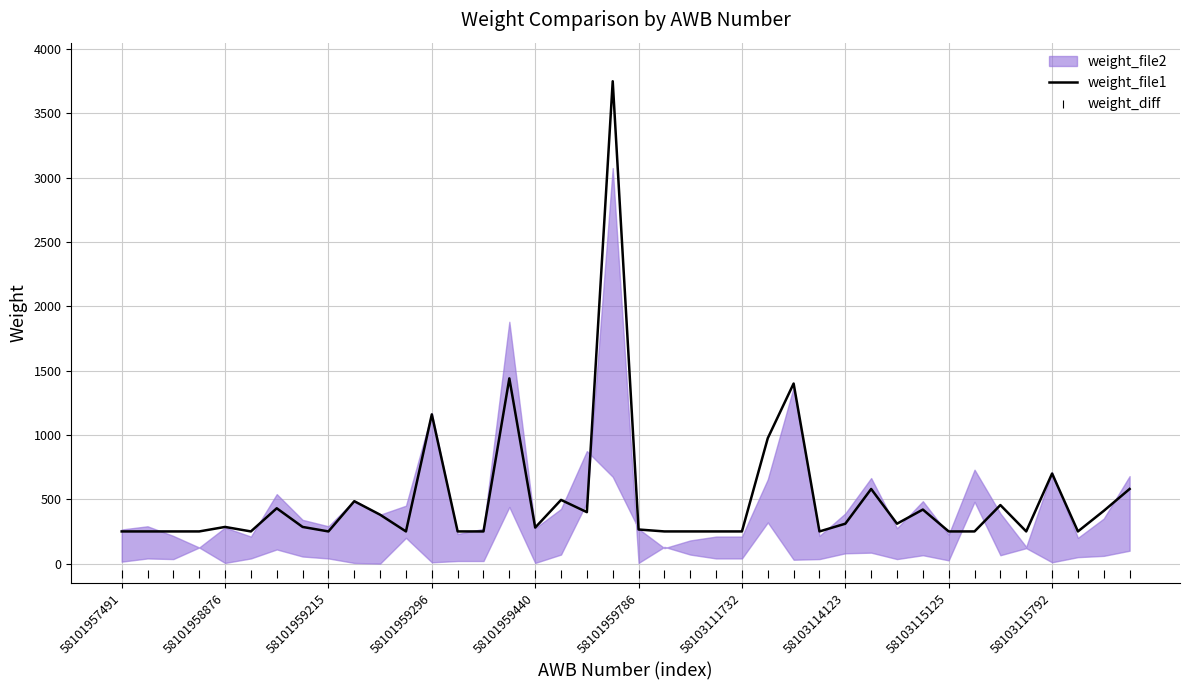

Which series has the largest total across all categories?

weight_file1